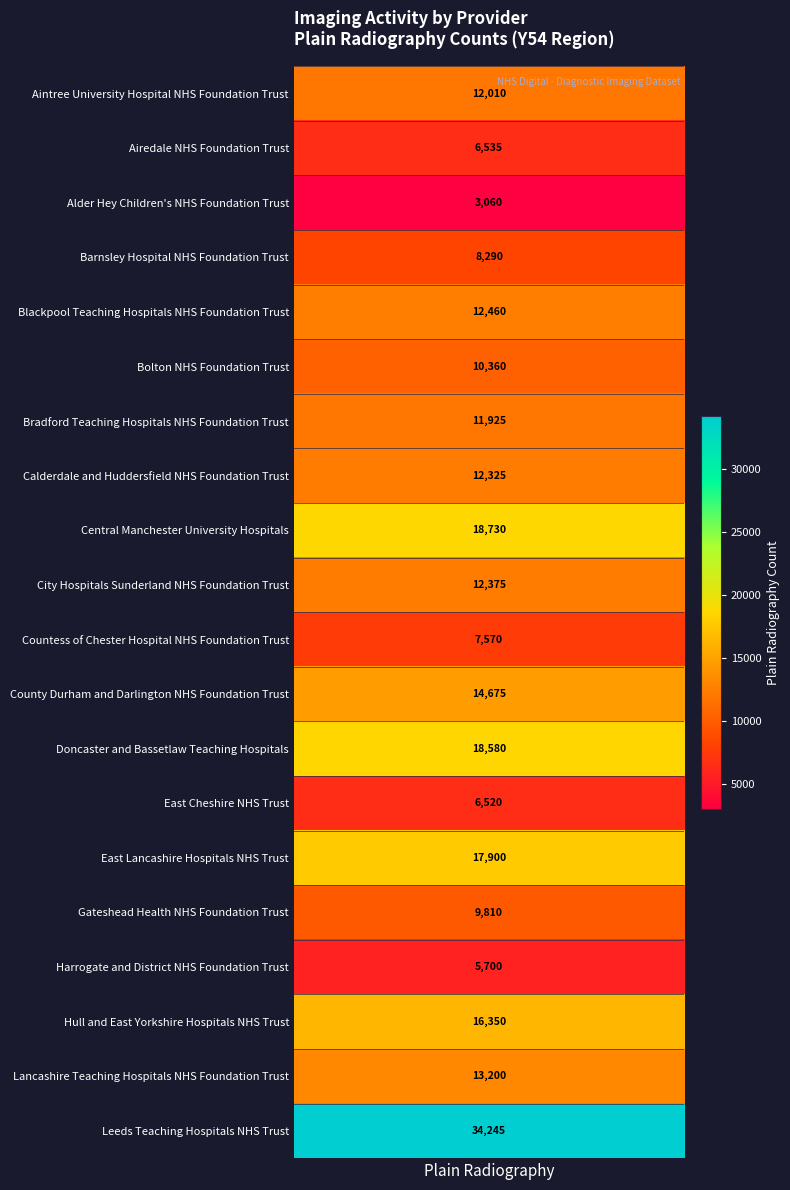

Reading left to right, list all the values displayed in this chart.

12010	6535	3060	8290	12460	10360	11925	12325	18730	12375	7570	14675	18580	6520	17900	9810	5700	16350	13200	34245